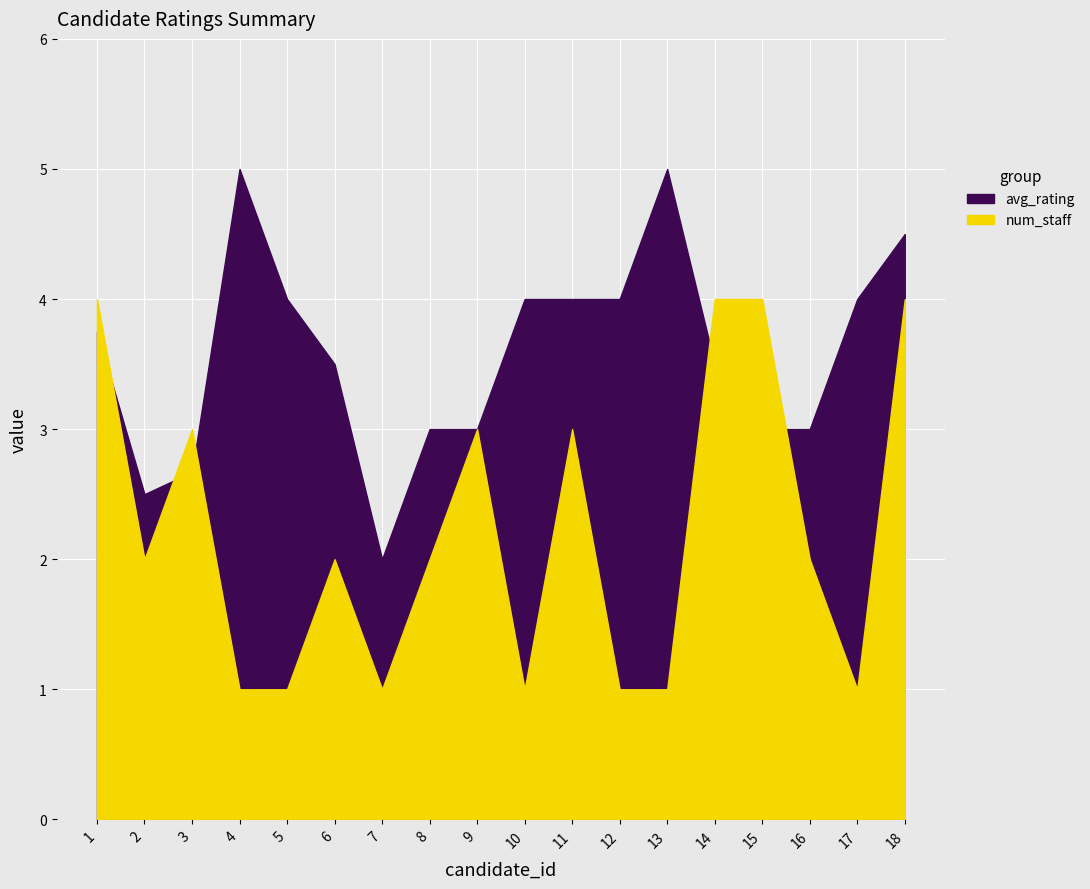

Rank the series at 4 from highest to lowest value.

avg_rating, num_staff